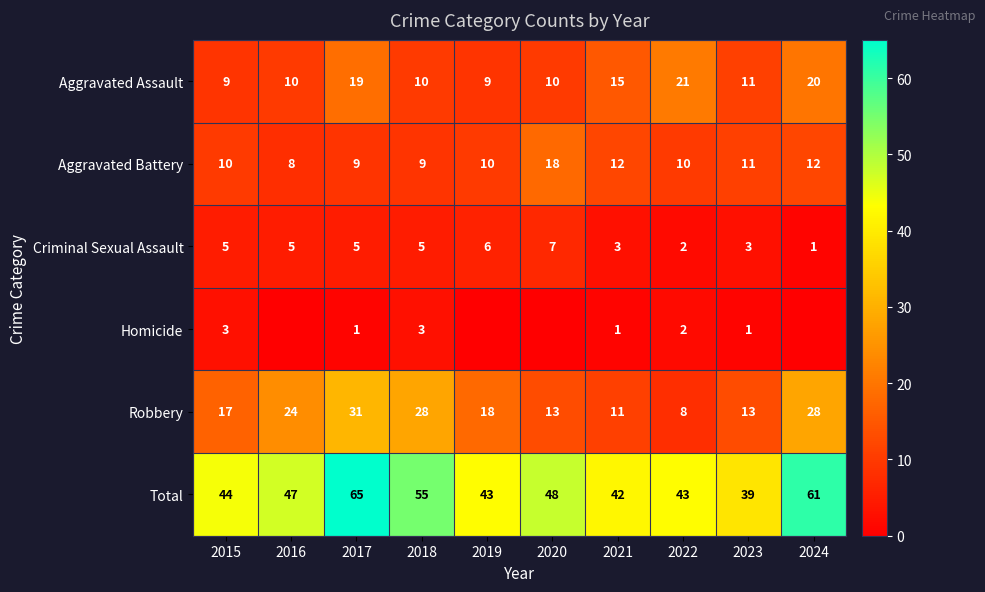

What is the spread (max minus min) of values at 2022?

41